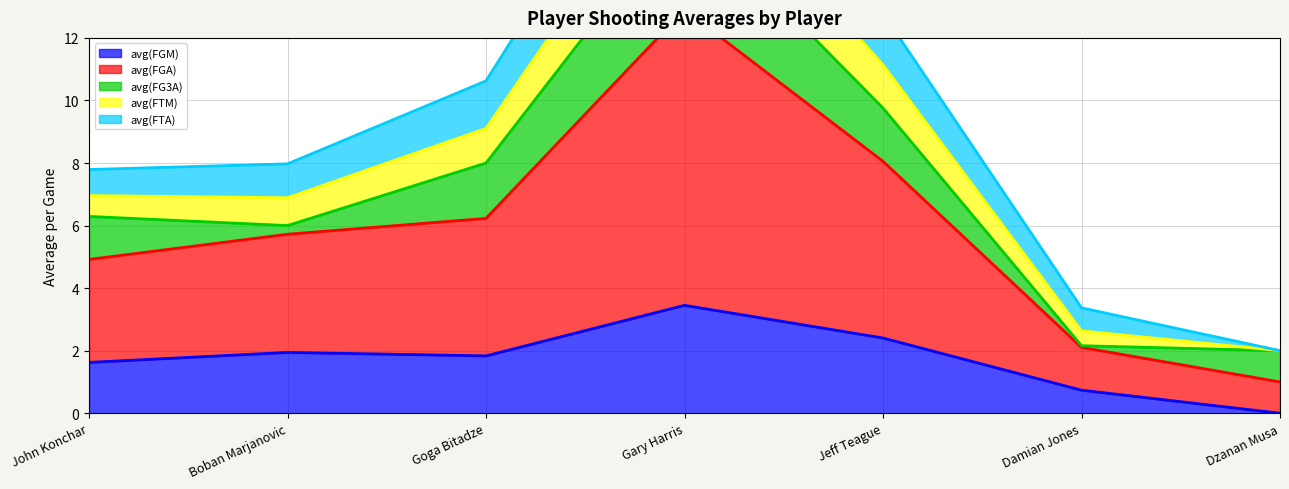

What position from the left is John Konchar?

1